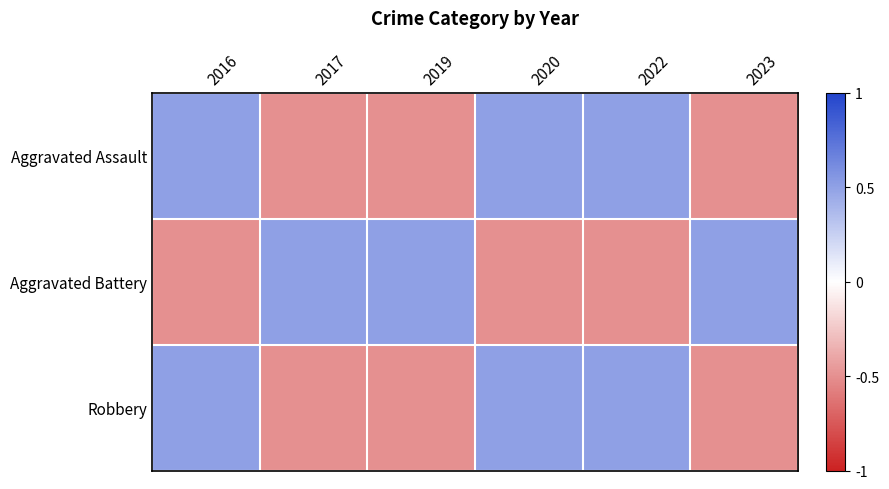

At 2016, list the series in order from smallest to largest.

Aggravated Battery, Aggravated Assault, Robbery